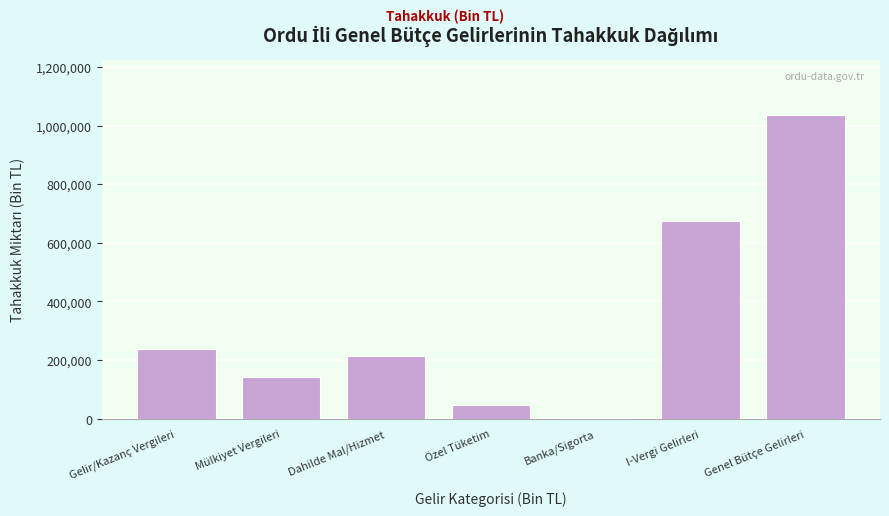

Reading left to right, extract all data points from this chart.

Gelir/Kazanç Vergileri=239468	Mülkiyet Vergileri=143939	Dahilde Mal/Hizmet=215516	Özel Tüketim=46014	Banka/Sigorta=2075	I-Vergi Gelirleri=675165	Genel Bütçe Gelirleri=1037406